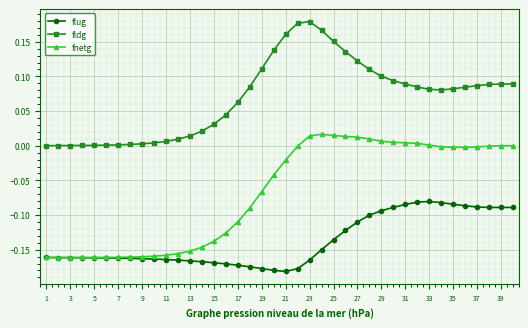

Rank the series by their maximum value, from highest to lowest.

fldg, fnetg, flug